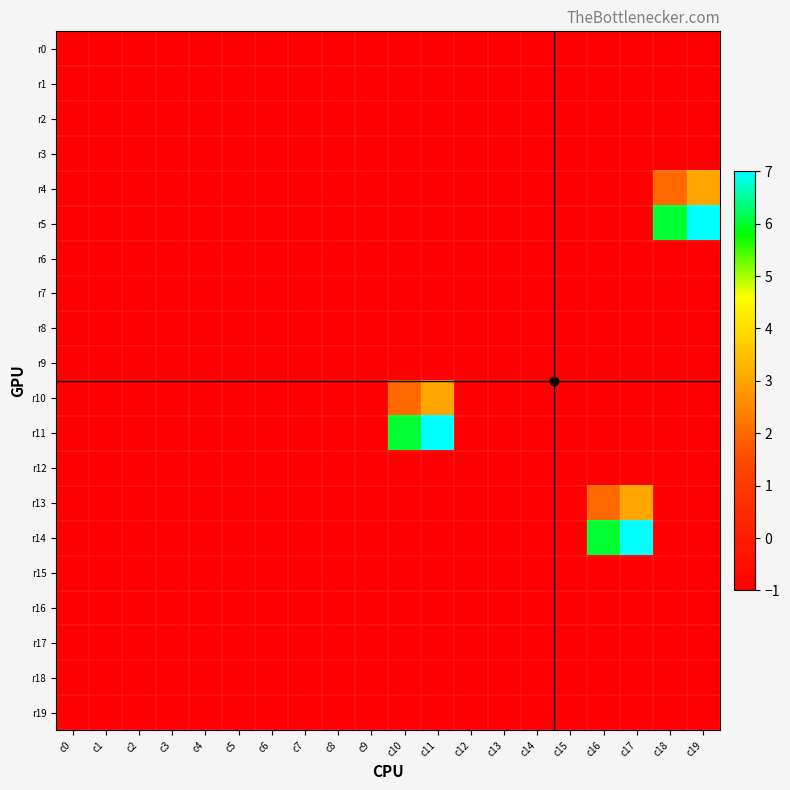

What is the total value across all series at c3?

-20